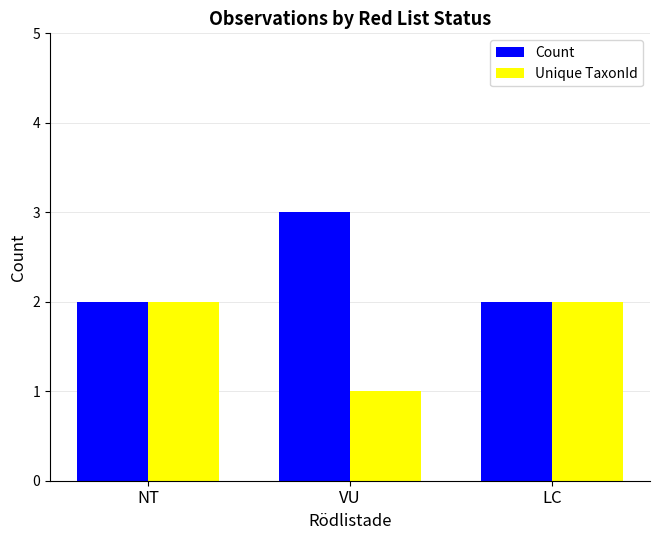

Which series has the largest total across all categories?

Count